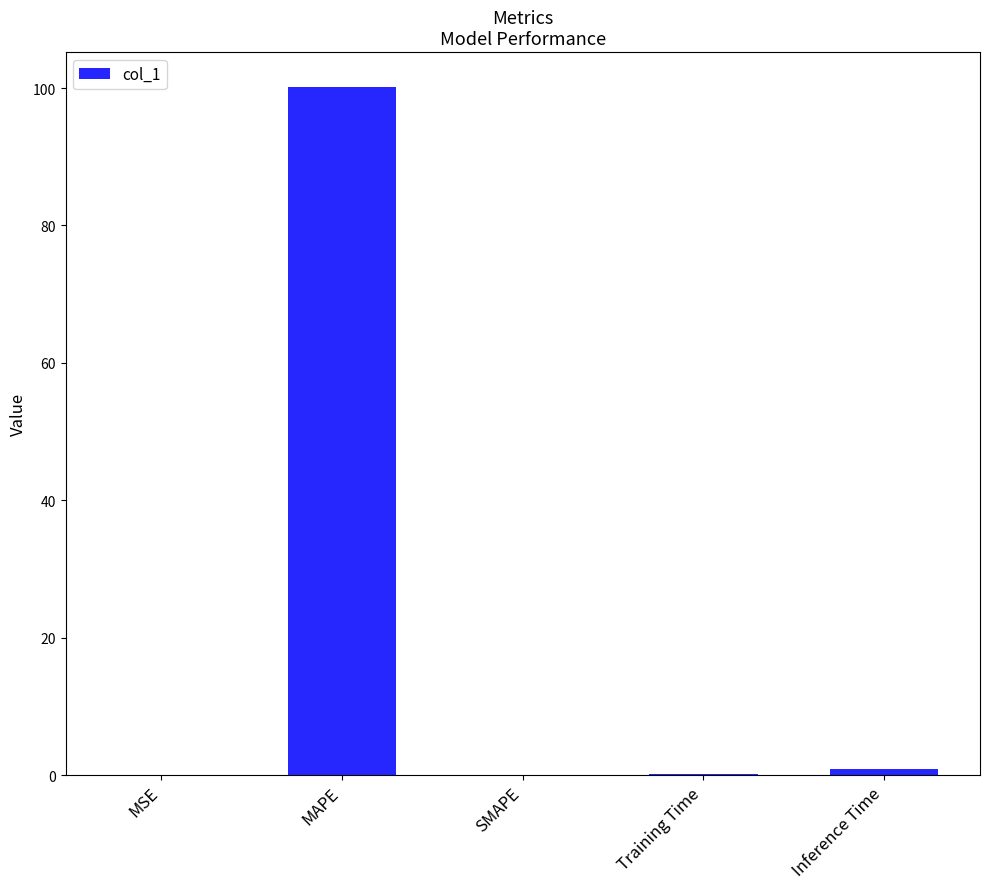

Which category has the highest value across all series?

MAPE